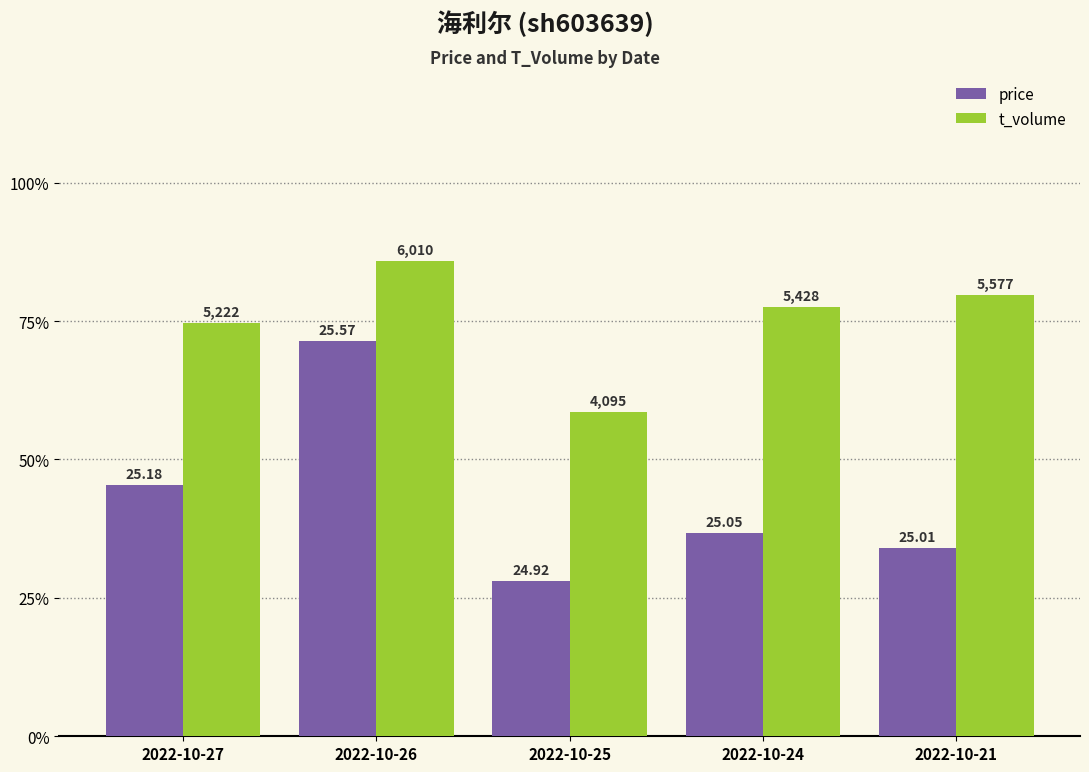

The t_volume series shows 134.5 at 2022-10-26. True or false?

False